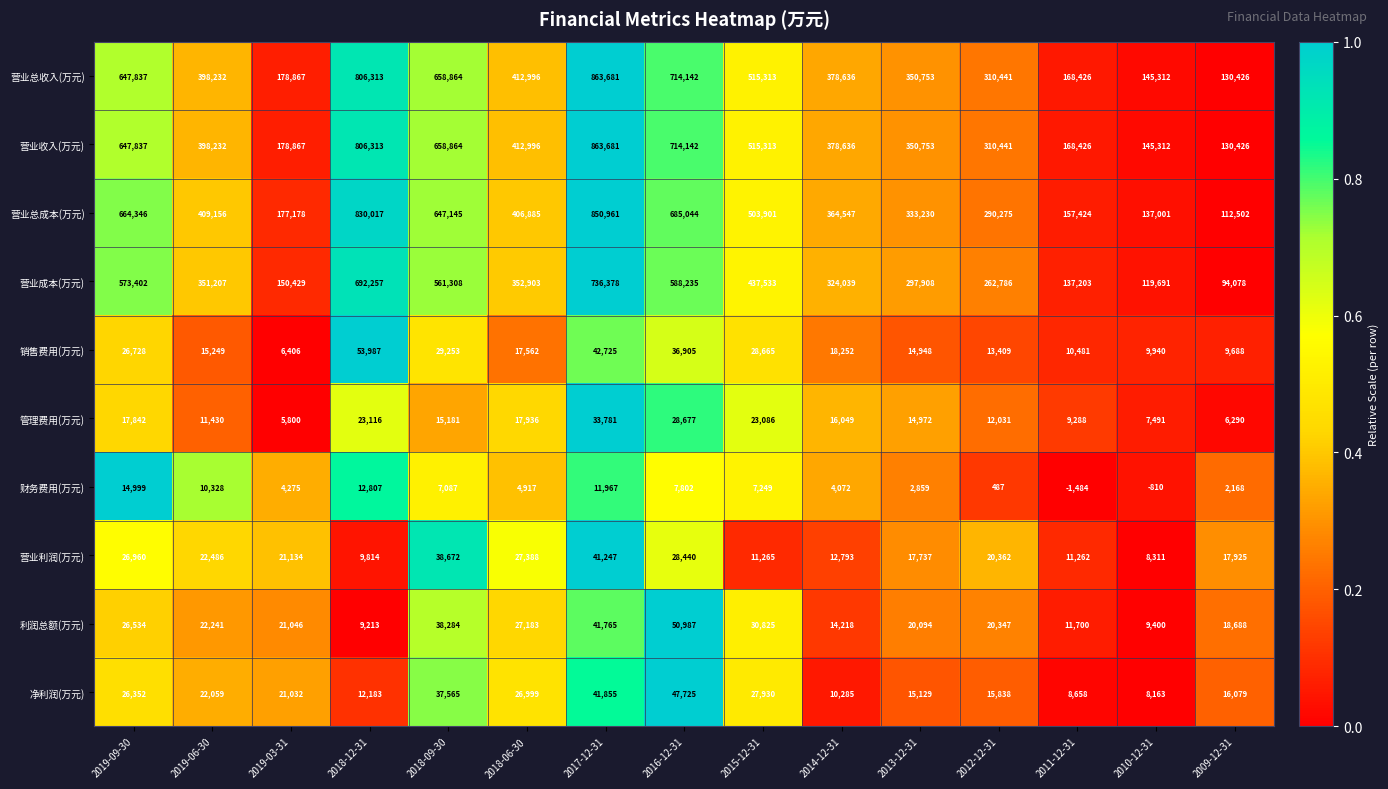

How many distinct data groups are displayed?

10